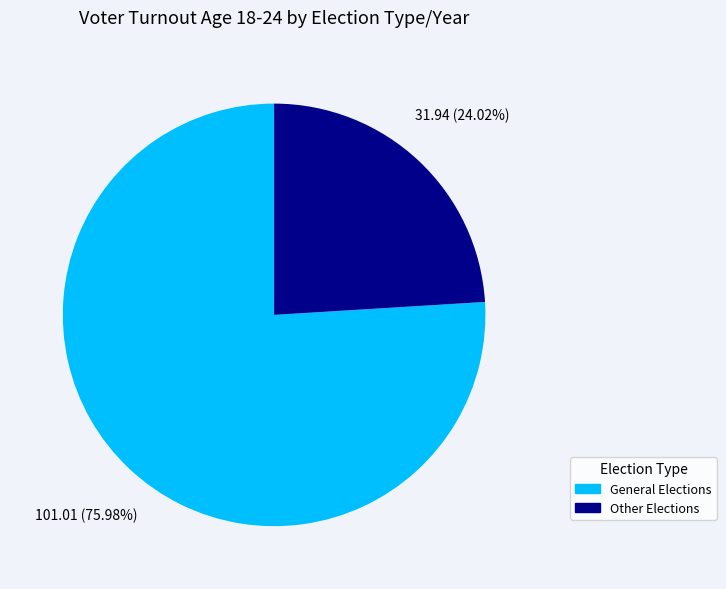

Rank the categories by value from lowest to highest.

Other Elections, General Elections